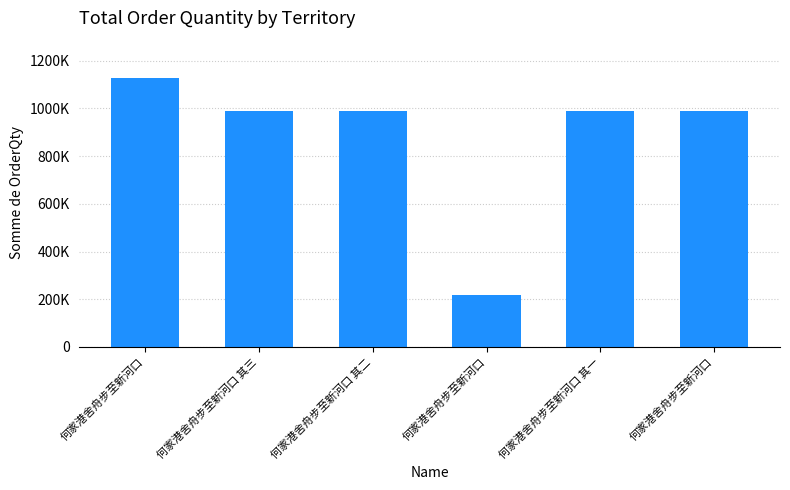

What is the ratio of the value at 何家港舍舟步至新河口 其一 to the value at 何家港舍舟步至新河口 其二?

1.0